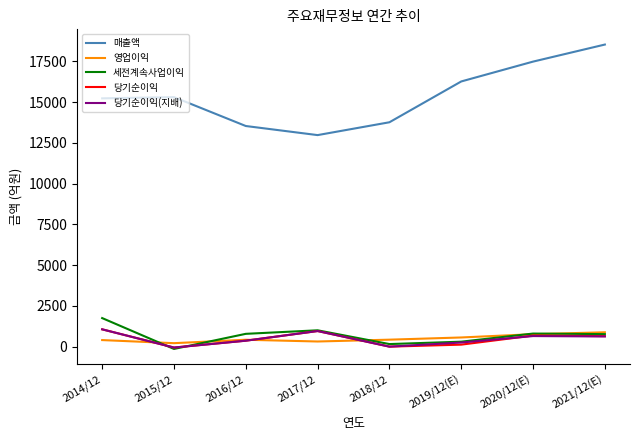

Which series has the widest spread of values?

매출액